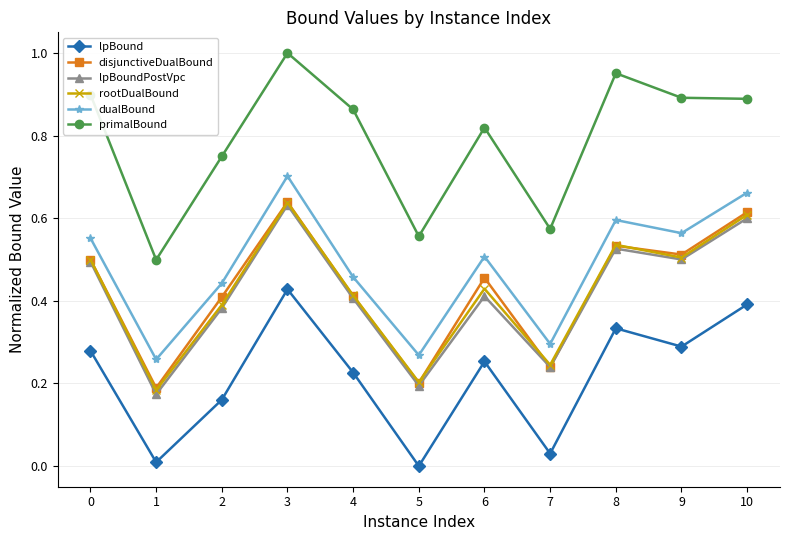

True or false: lpBoundPostVpc and lpBound intersect in this chart.

False